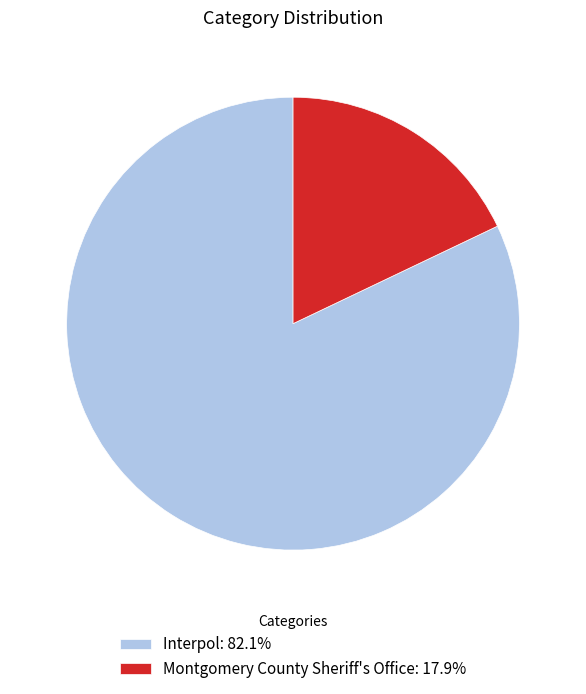

Count the number of slices in the pie.

2